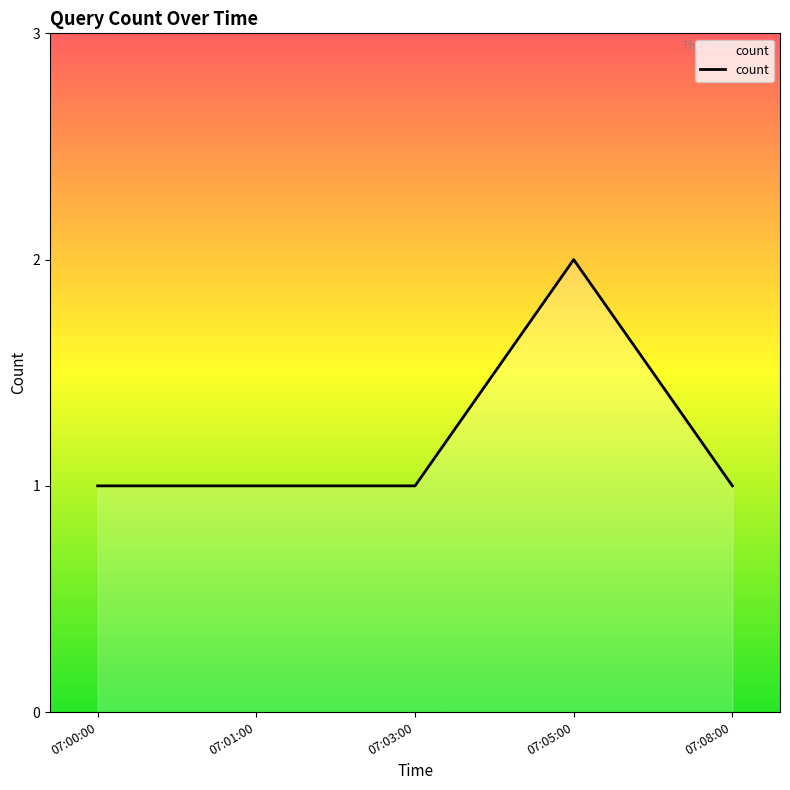

The value at 07:01:00 is 0. True or false?

False